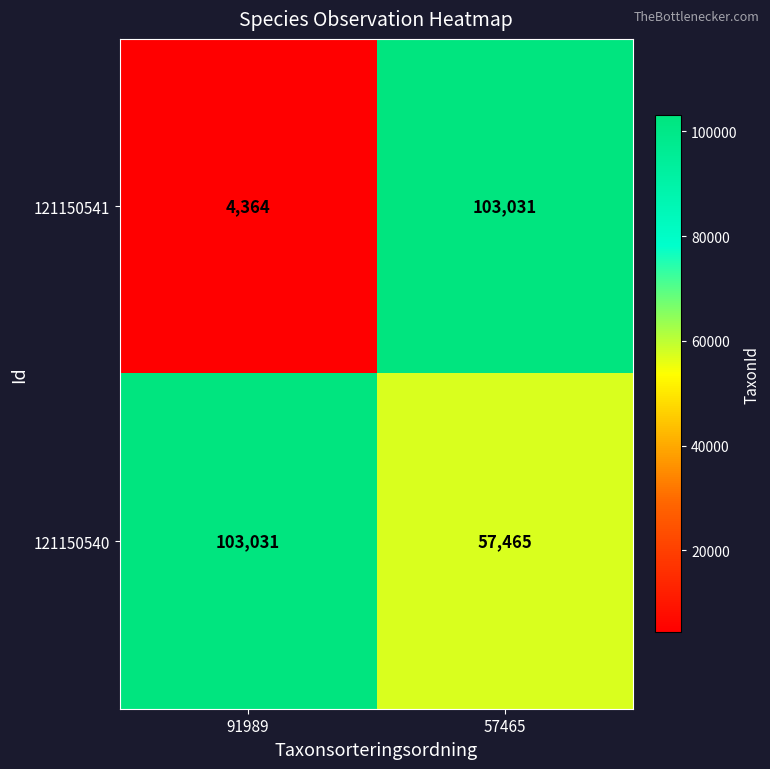

Reading right to left, extract all data points from this chart.

121150541: 103031	4364
121150540: 57465	103031